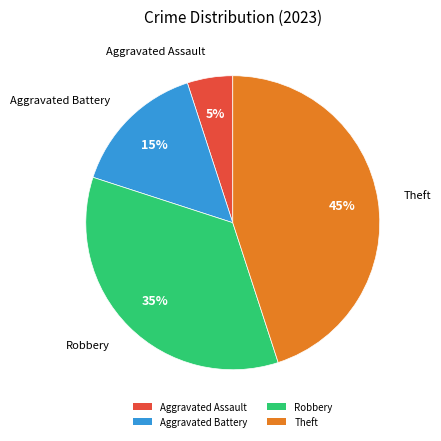

How many slices are in this pie chart?

4